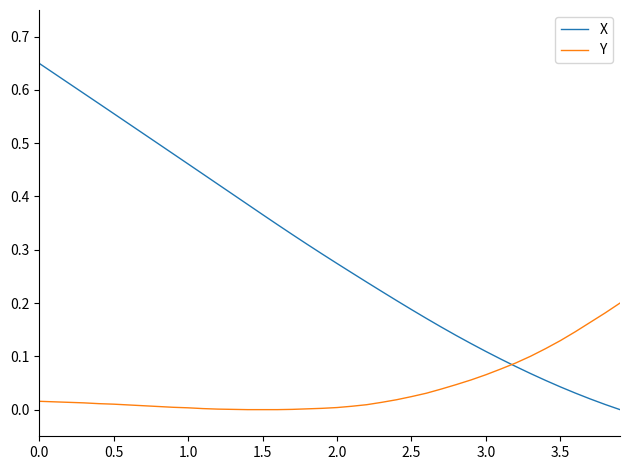

Rank the series by their maximum value, from lowest to highest.

Y, X